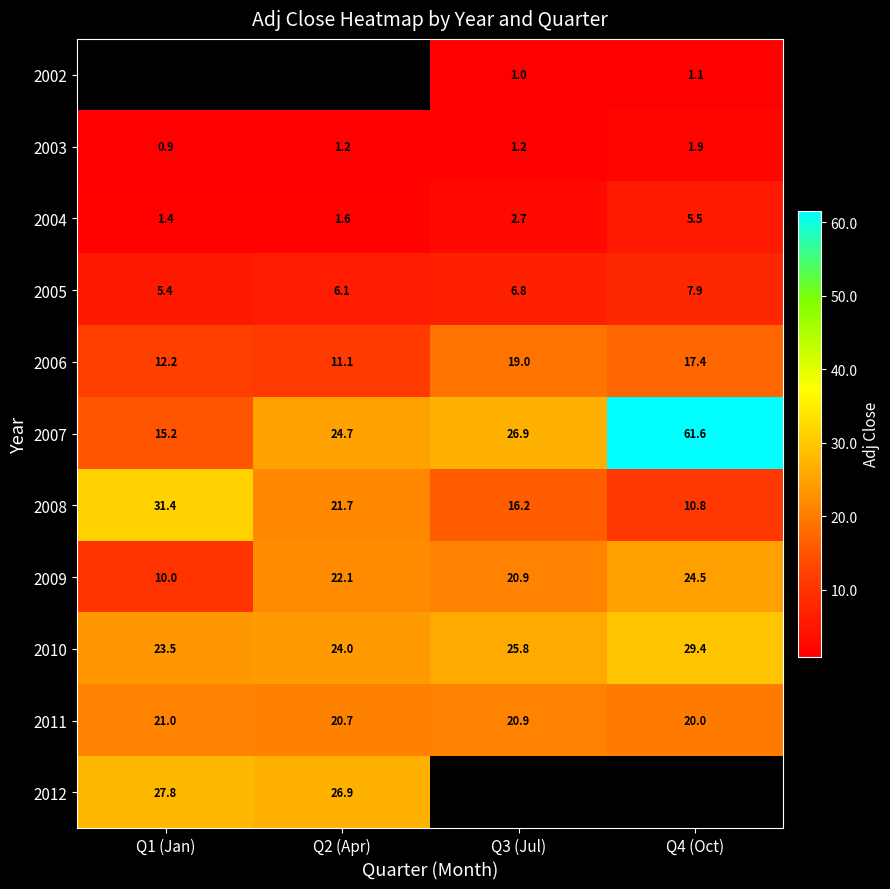

How many series are shown in this chart?

11